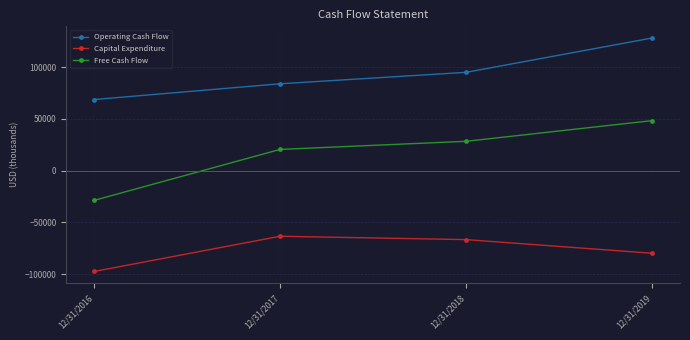

True or false: Operating Cash Flow has a value of 32684 at 12/31/2017.

False